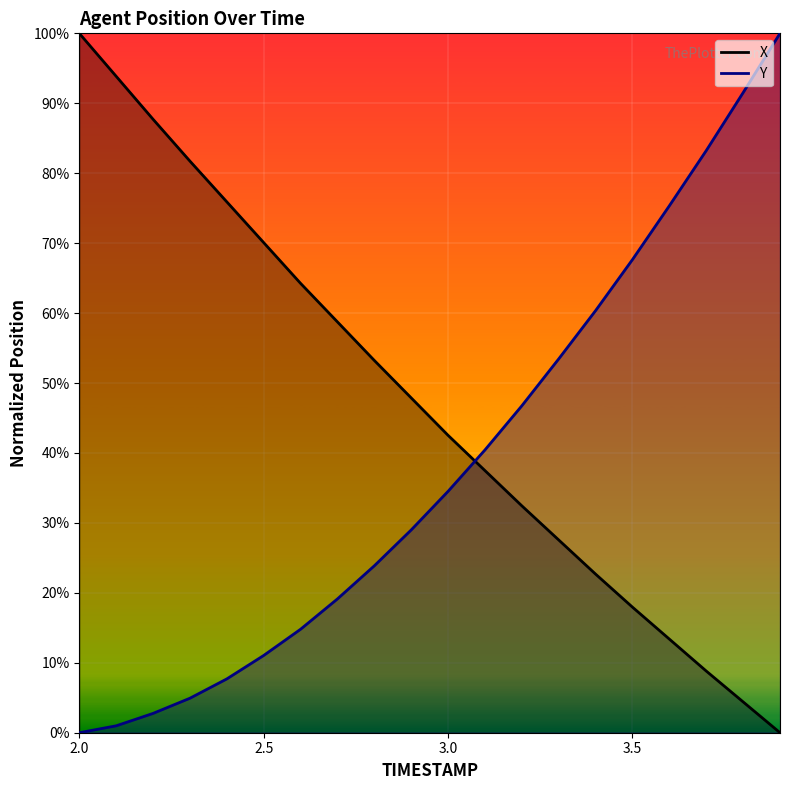

Rank the series by their average value, from lowest to highest.

Y, X